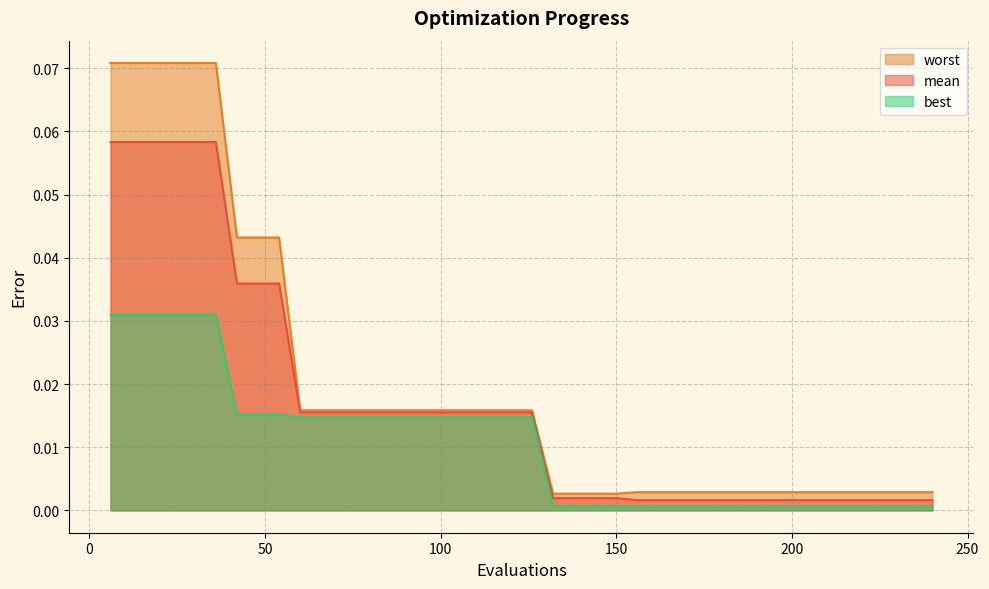

List the series in order of their overall mean, lowest first.

best, mean, worst